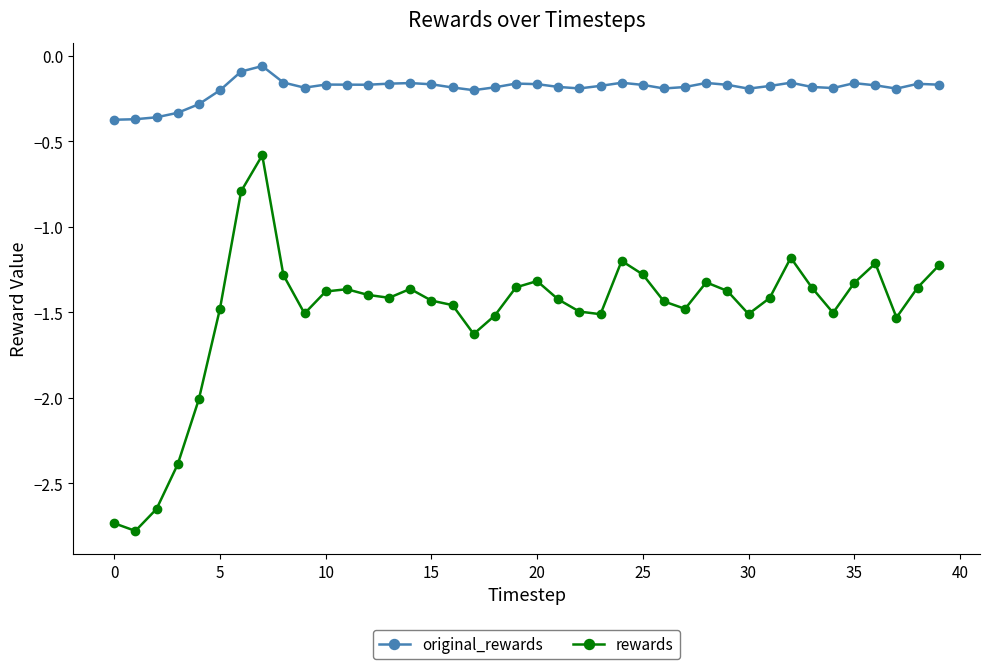

Which series has the largest total across all categories?

original_rewards